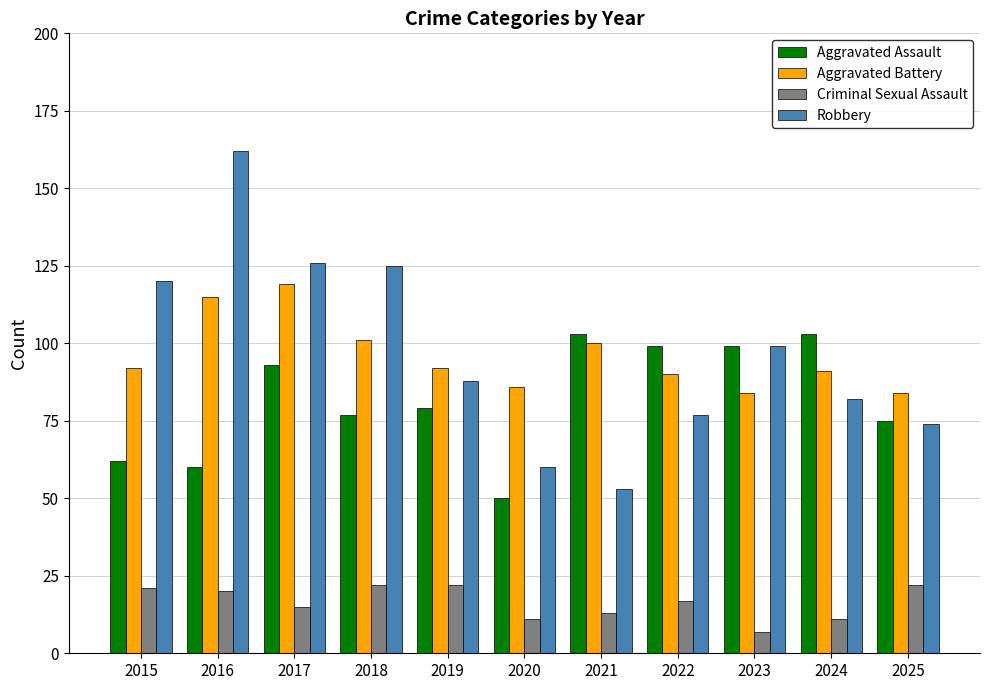

How many categories are shown in the chart?

11